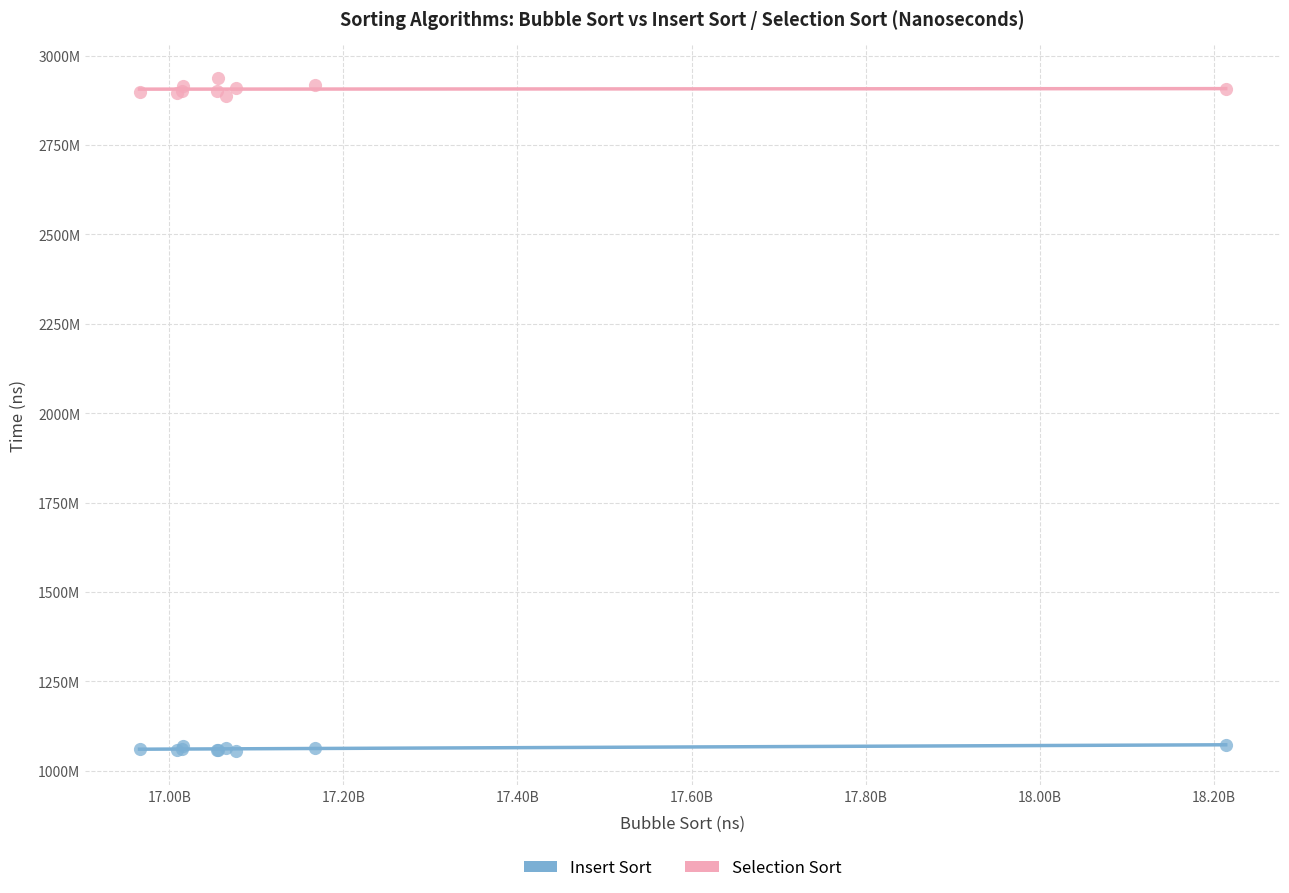

What are all the series names shown in the legend?

Insert Sort, Selection Sort